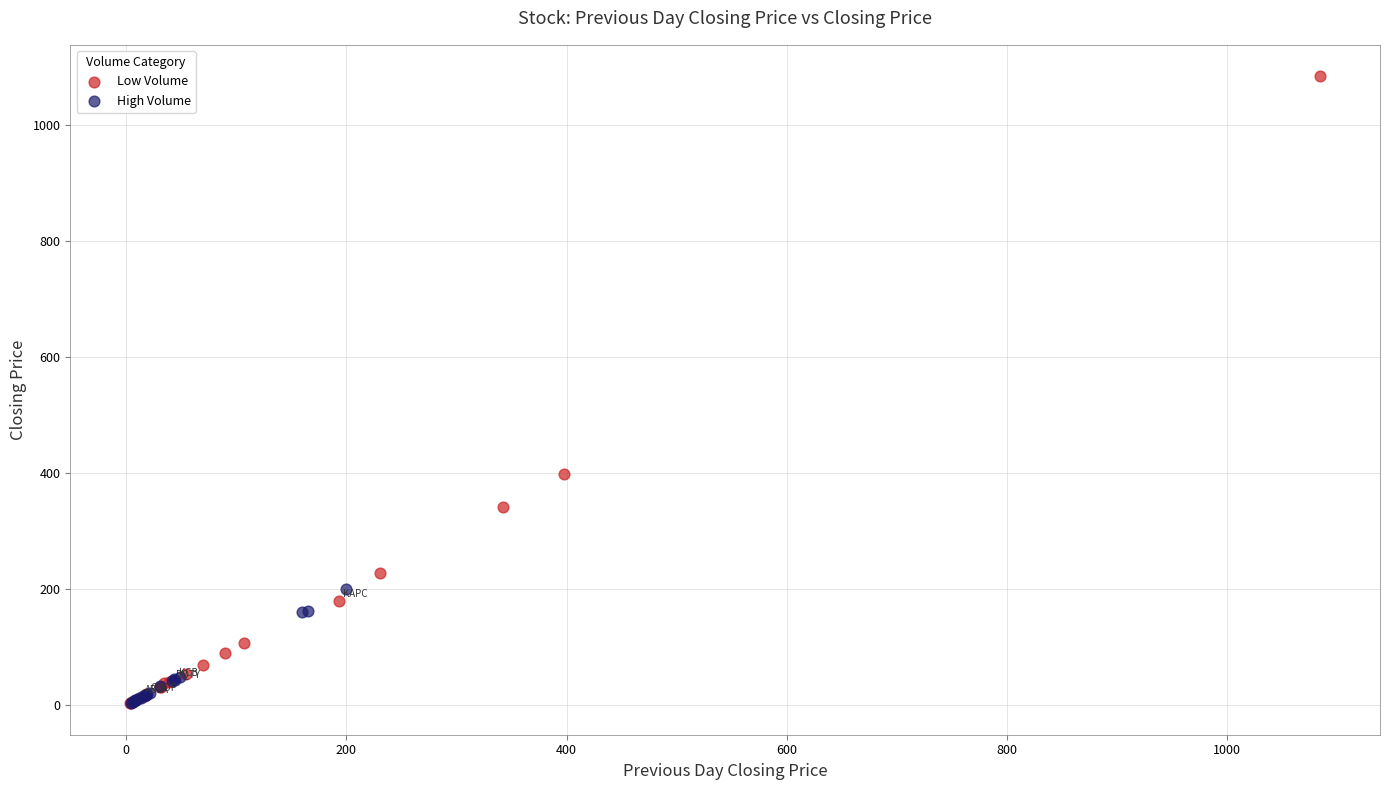

Which series reaches the maximum Y coordinate?

Low Volume